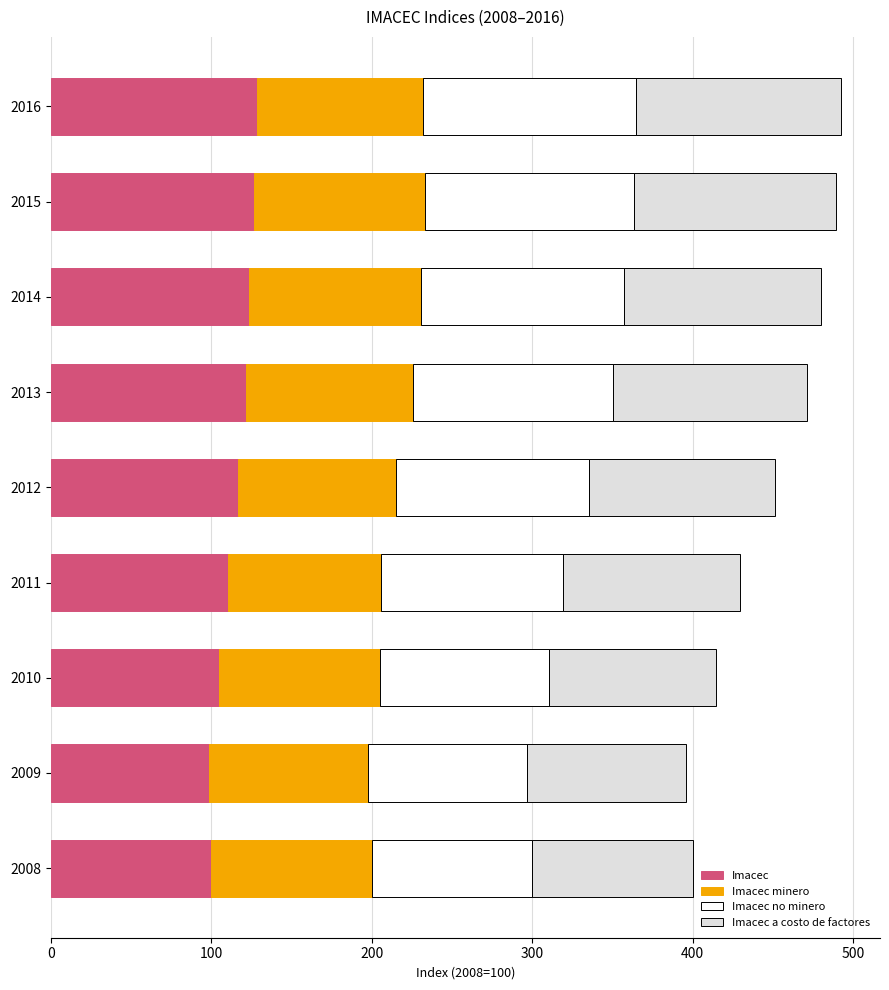

What is the maximum value for Imacec?

128.4